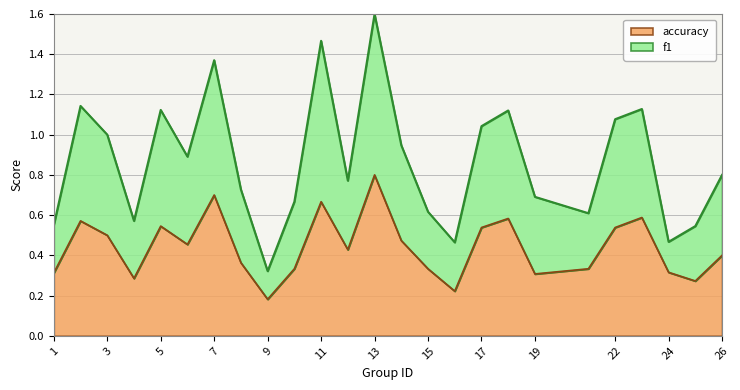

Is the value of accuracy at 22 greater than the value of f1 at 25?

No